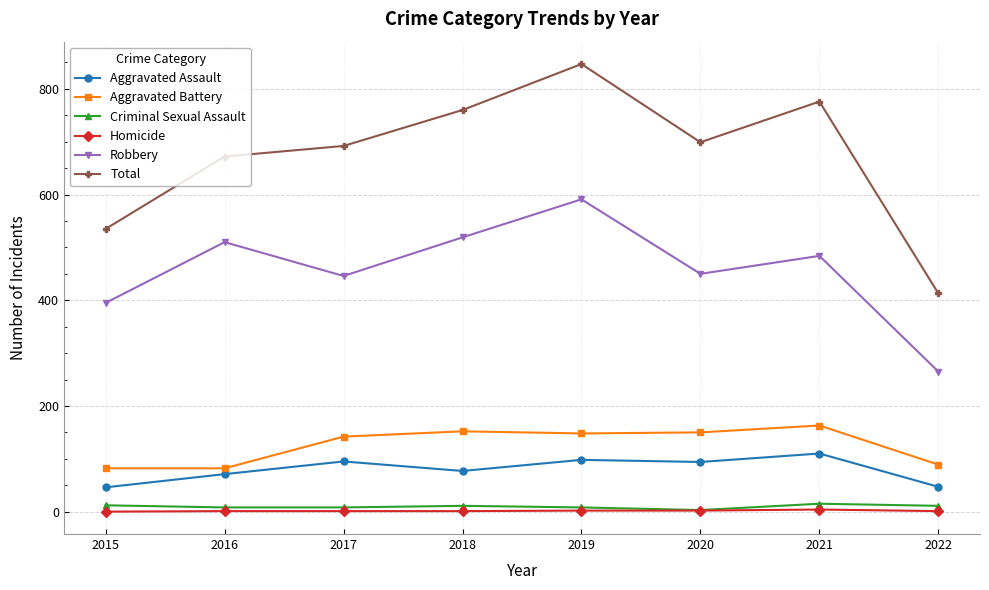

Read the Aggravated Battery value at 2015, to the nearest 10.

80